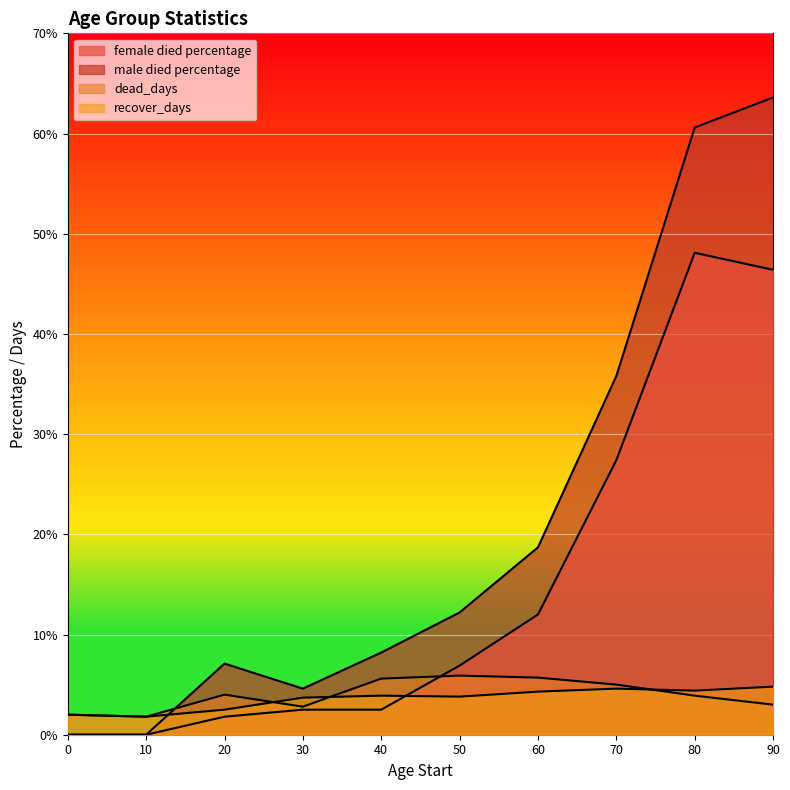

After their last crossing, which series has the higher values: dead_days or male died percentage?

male died percentage